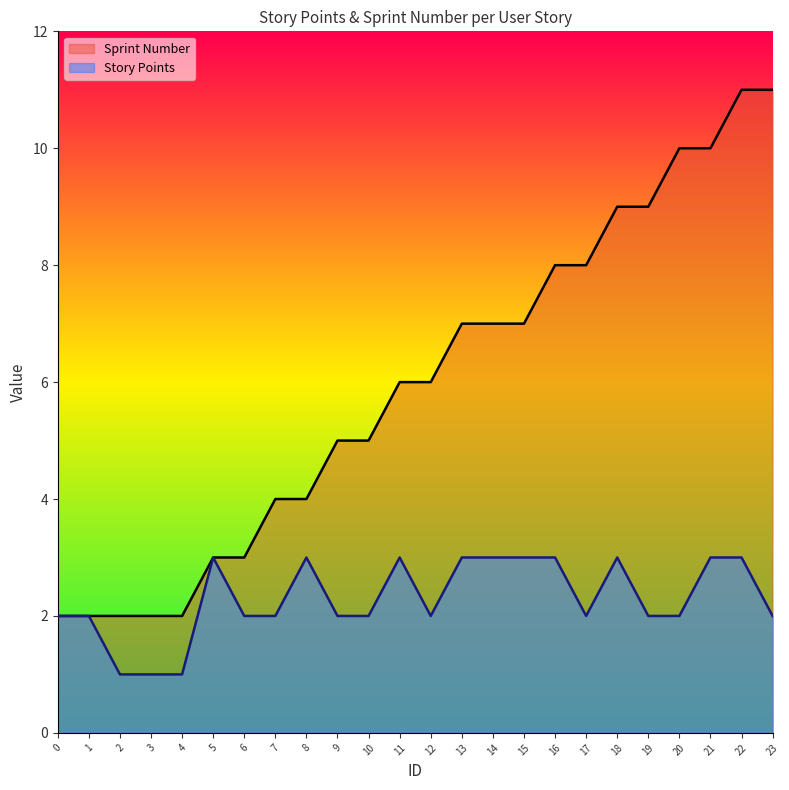

How many data points in Sprint Number are above 6?

11